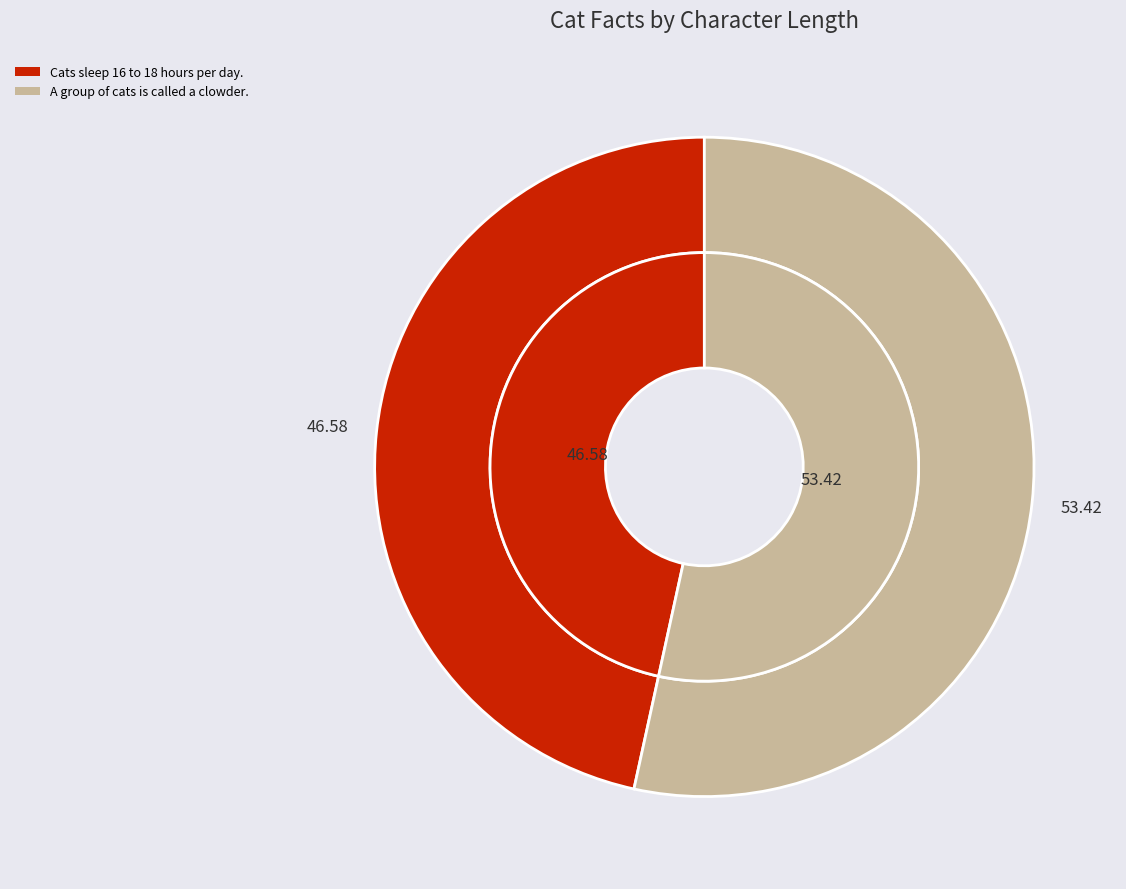

To the nearest percent, what is the difference between the Cats sleep 16 to 18 hours per day. and A group of cats is called a clowder. slice percentages?

7%